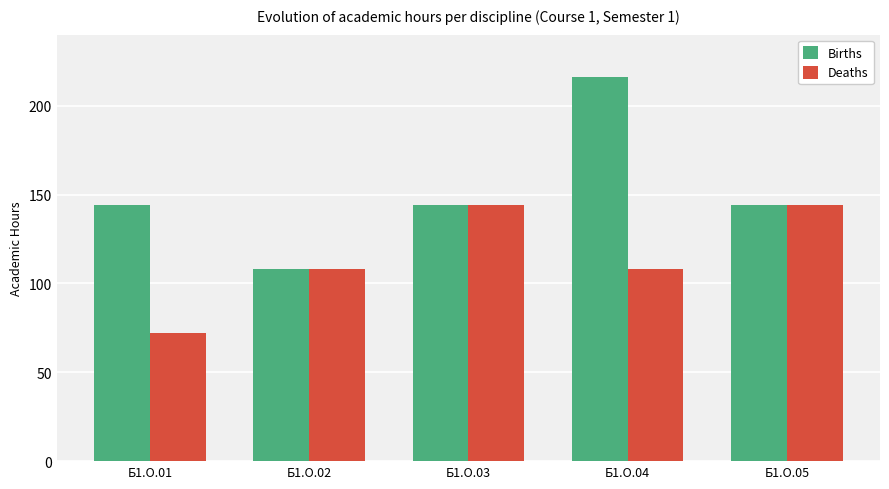

What are all the series names shown in the legend?

Births, Deaths